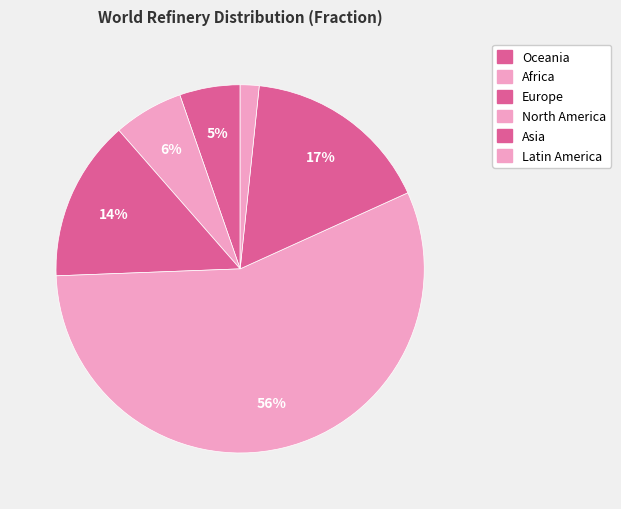

Count the number of slices in the pie.

6